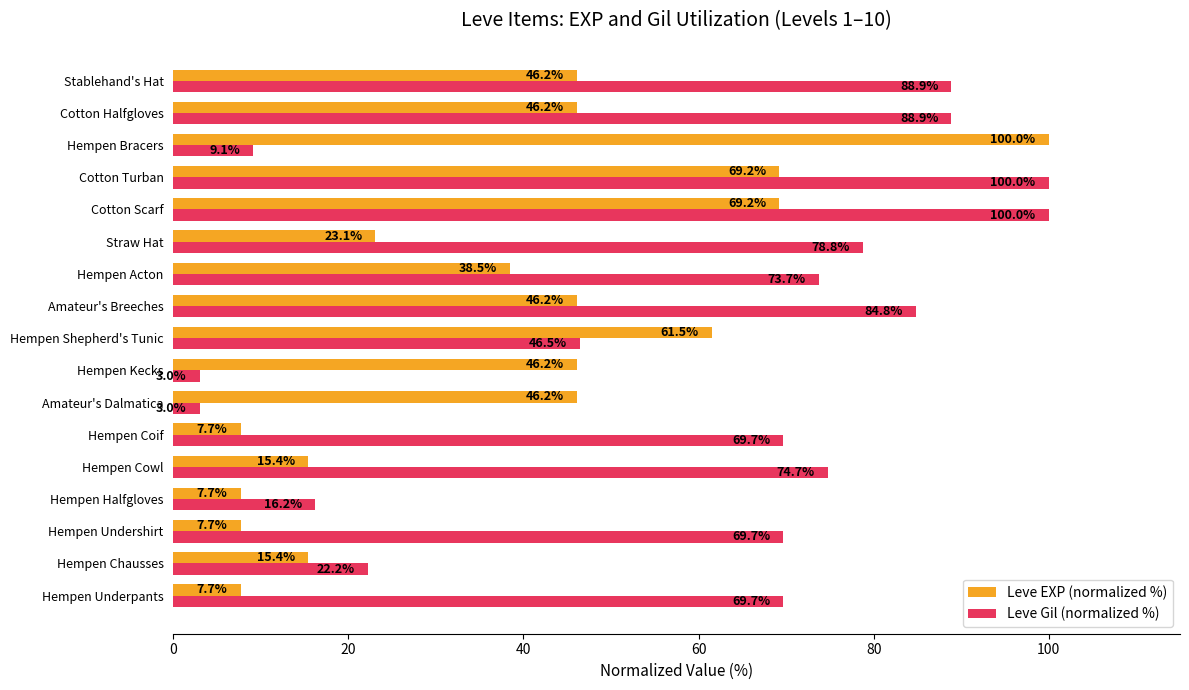

Is the value of Leve Gil (normalized %) at Hempen Halfgloves greater than the value of Leve EXP (normalized %) at Cotton Halfgloves?

No